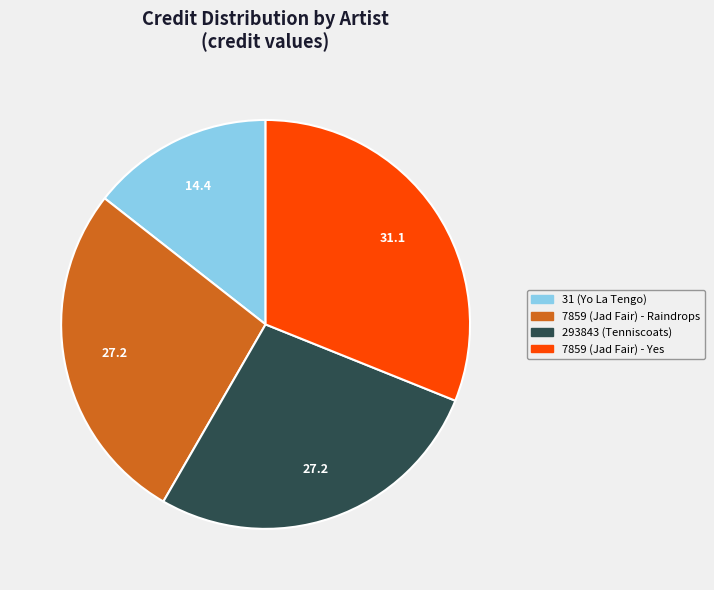

What is the largest slice in the pie chart?

7859 (Jad Fair) - Yes